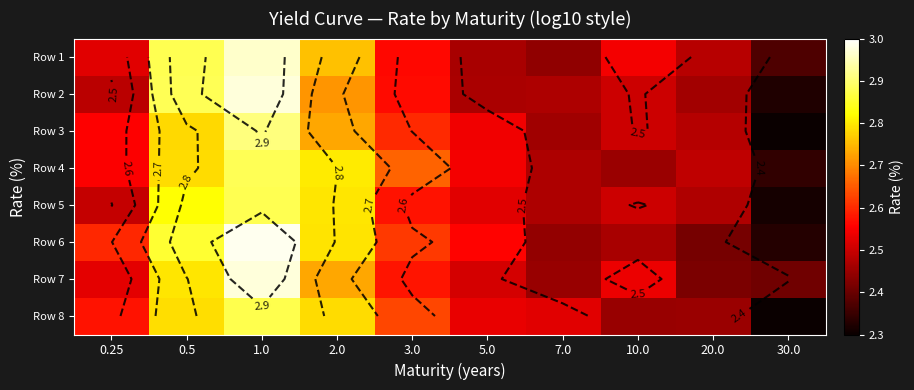

Which category has the lowest value in the Row 8 series?

30.0